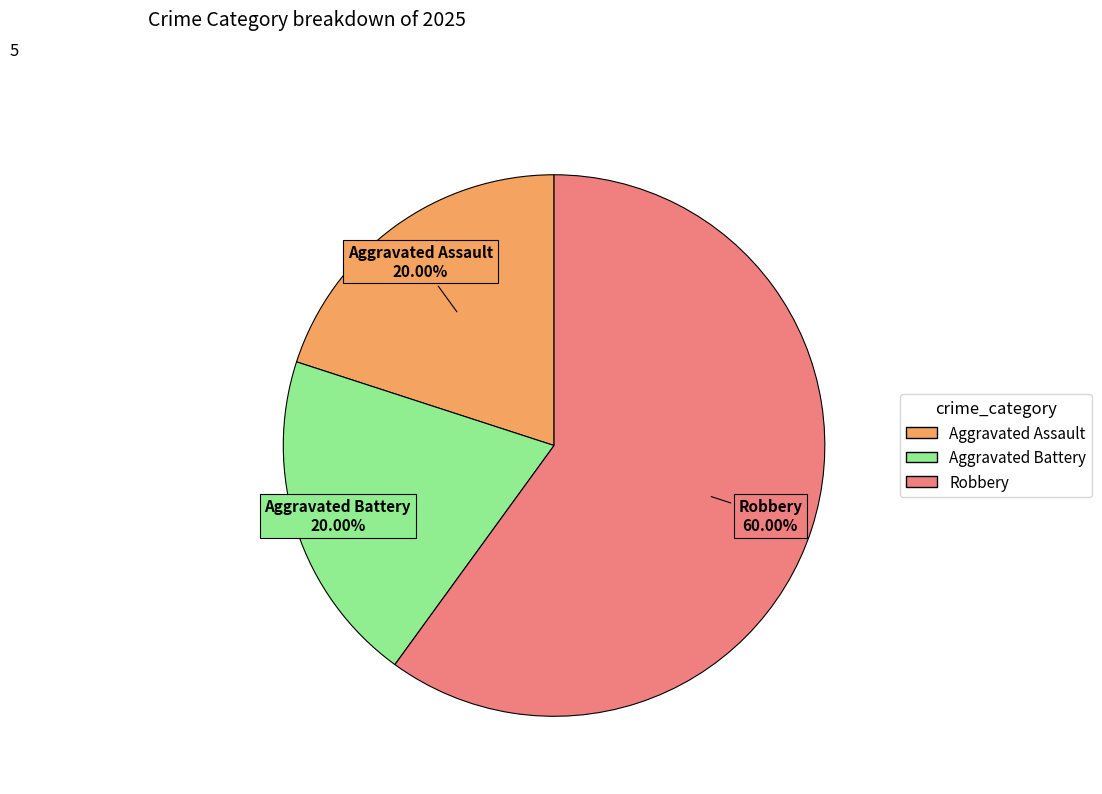

To the nearest percent, what percentage of the pie is Robbery?

60%